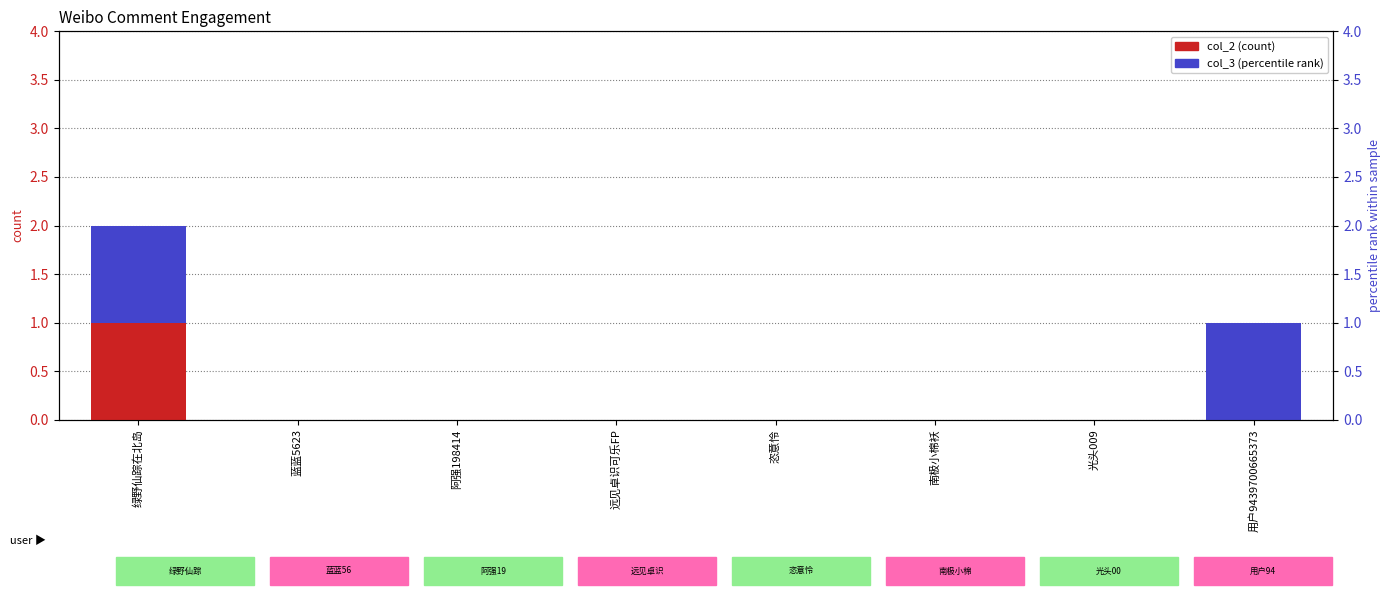

Reading left to right, list all the values displayed in this chart.

col_2 (count): 1	0	0	0	0	0	0	0
col_3 (percentile): 1	0	0	0	0	0	0	1